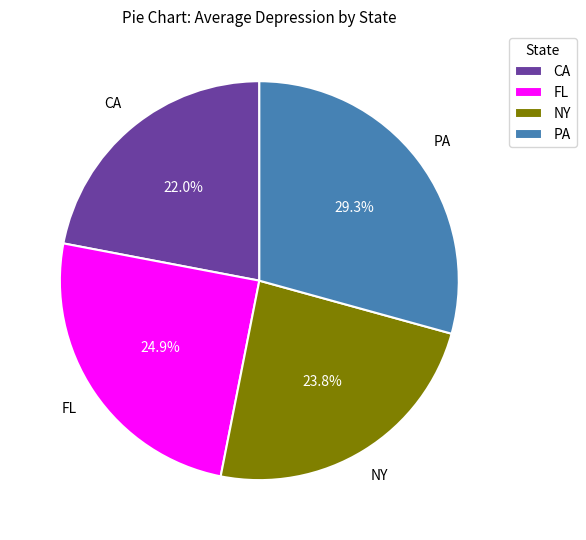

Does any single category account for the majority?

No